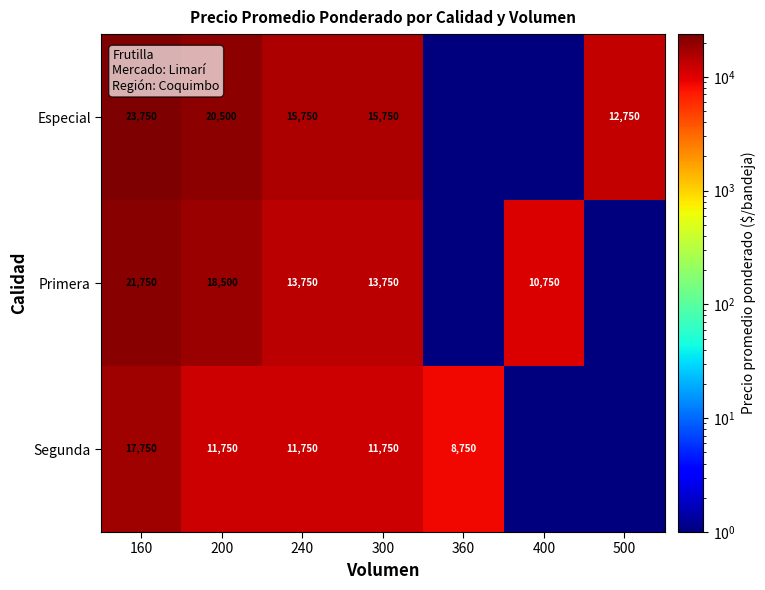

Rank the series at 240 from highest to lowest value.

Especial, Primera, Segunda